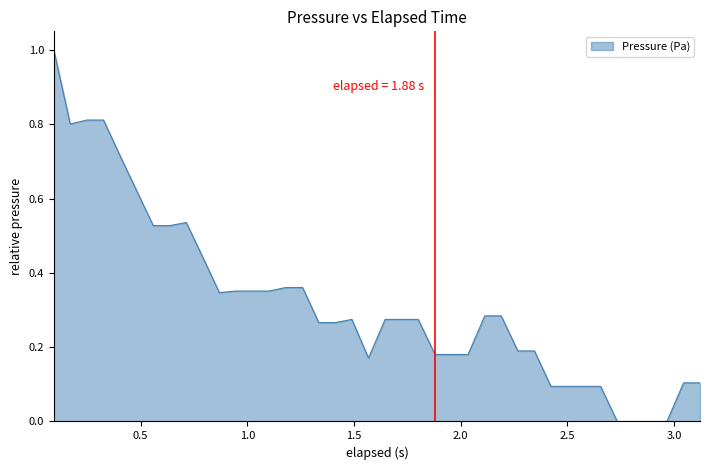

What is the difference between the maximum and minimum values?

1.0